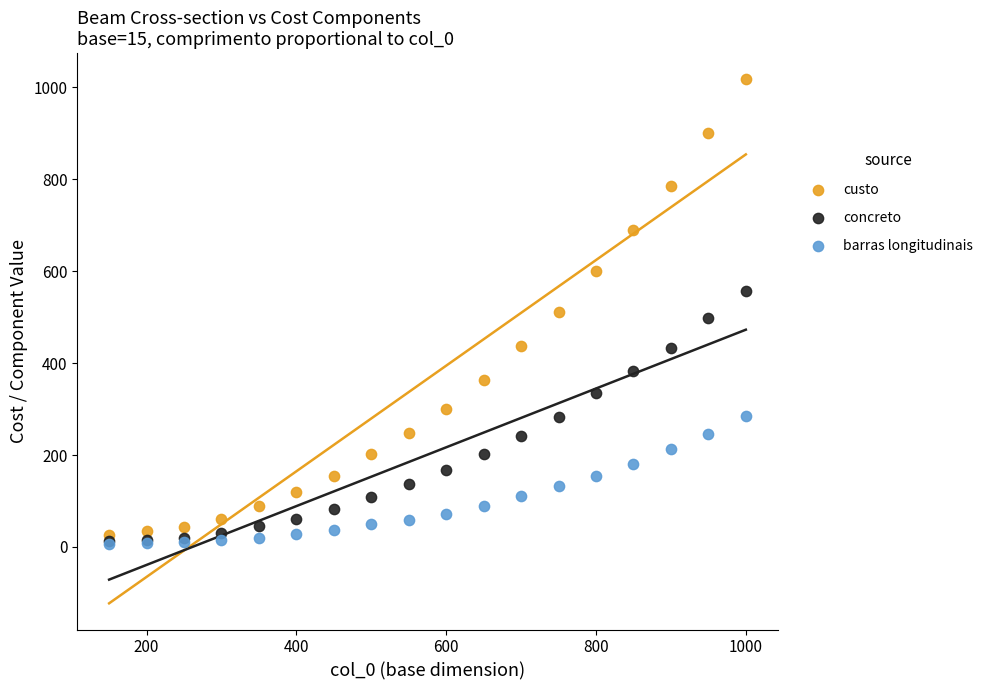

Which series reaches the maximum Y coordinate?

custo